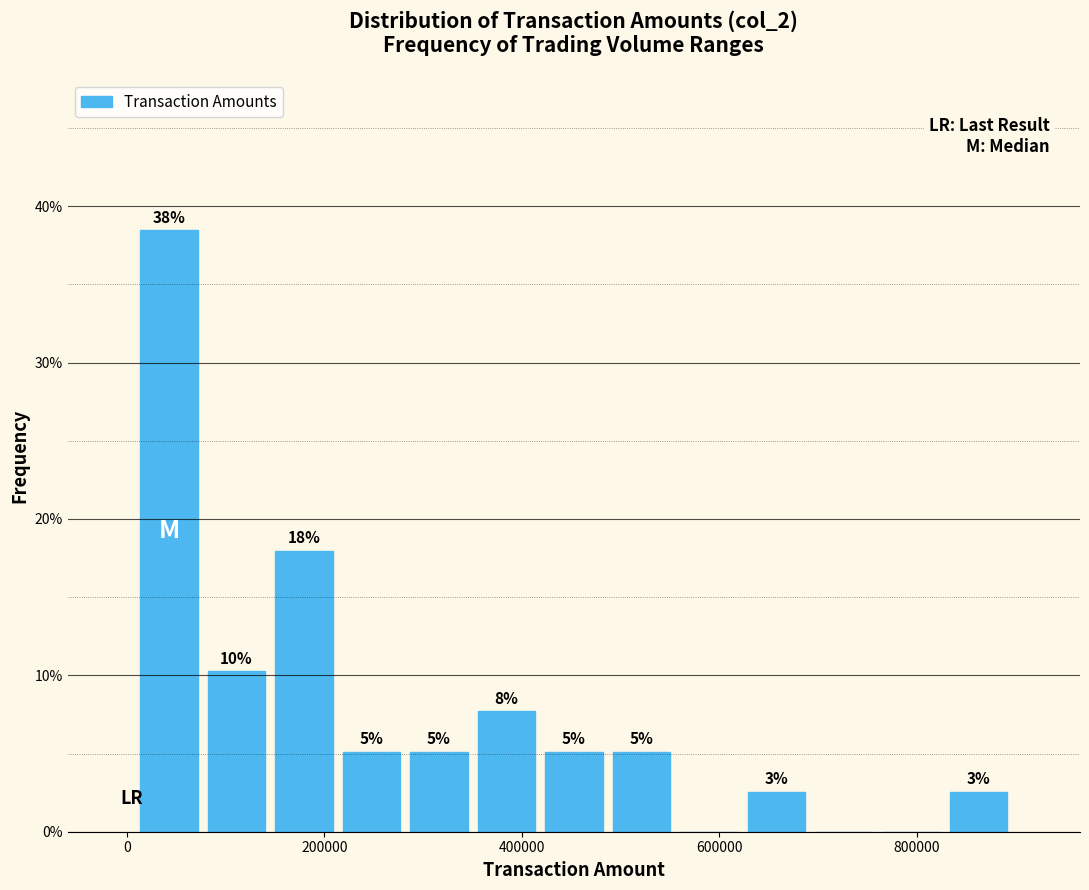

Around what value on the x-axis is the tallest bar? Give the approximate position of its centre, as read against the axis.

40000